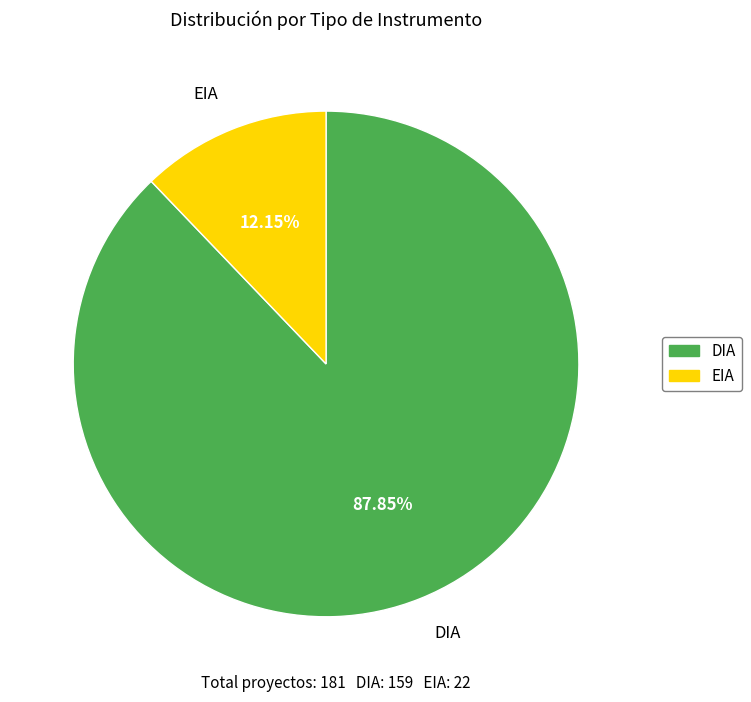

The DIA slice represents 99% of the pie. True or false?

False